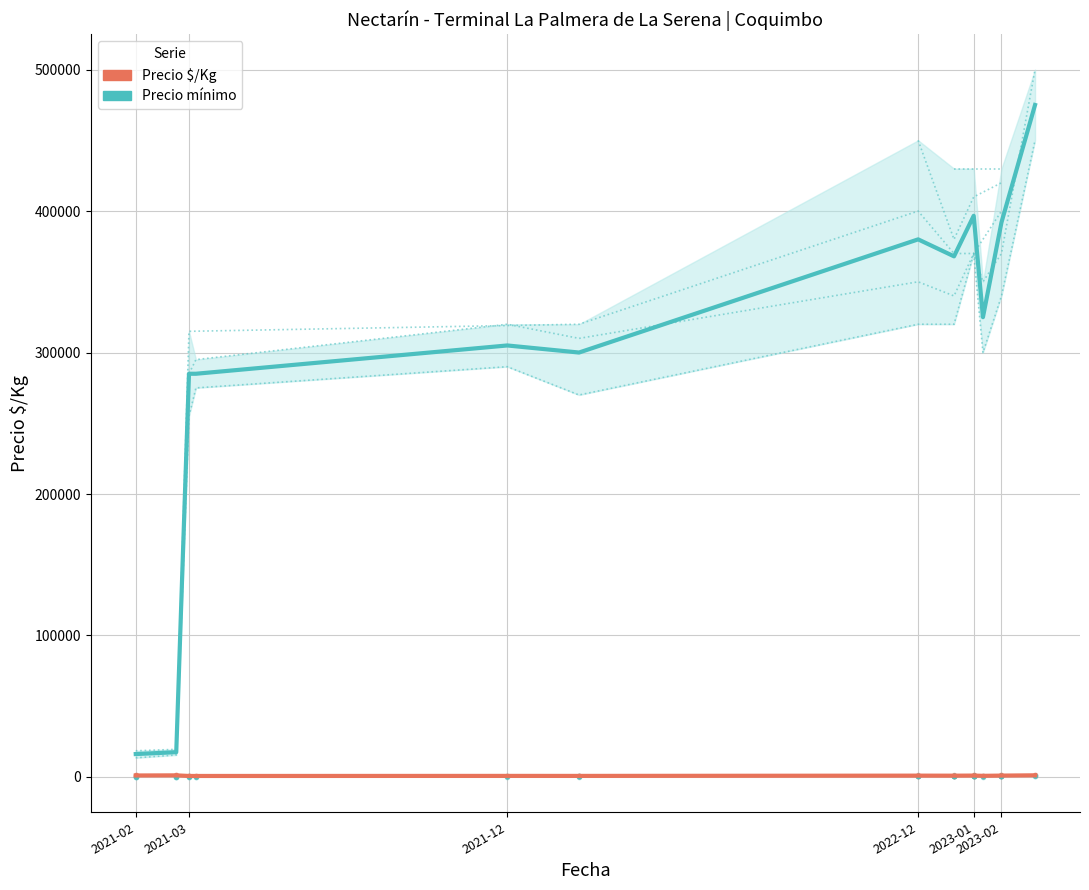

How many series are shown in this chart?

2